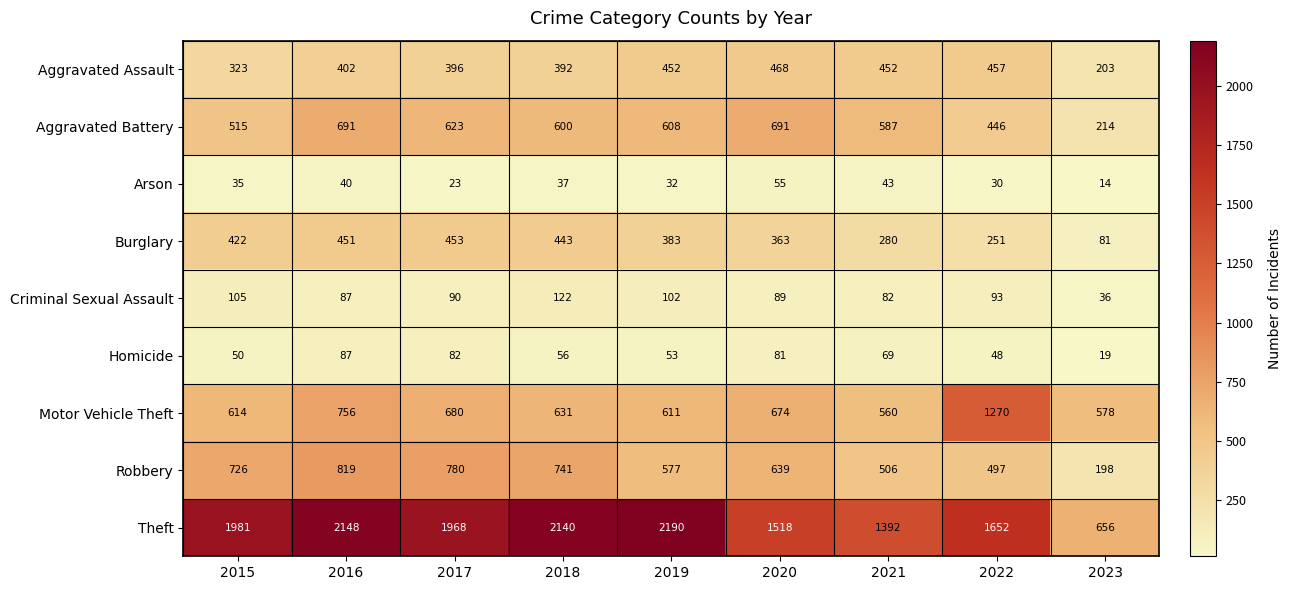

What is the approximate value of Theft at 2023?

656